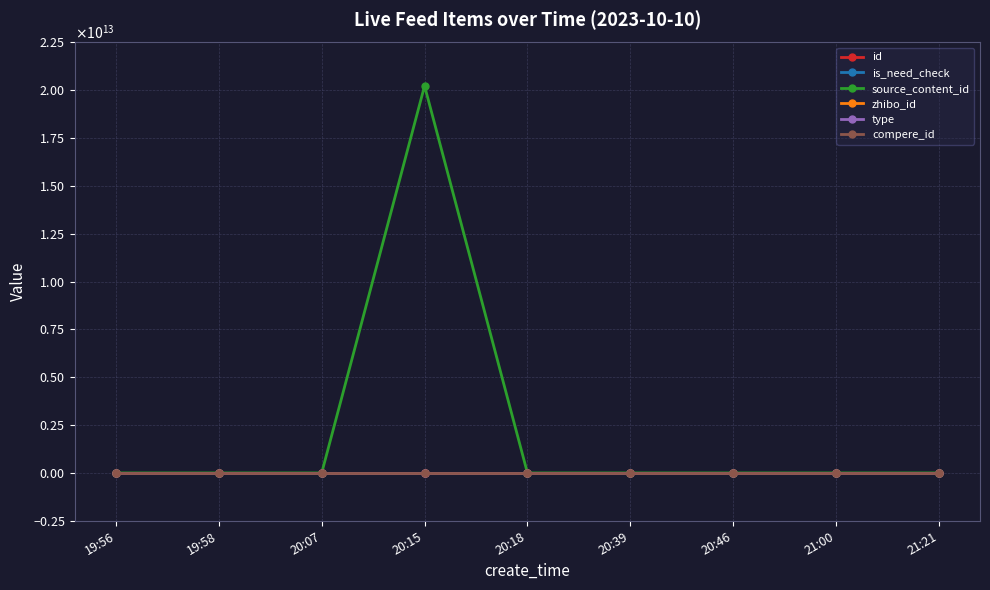

True or false: is_need_check has a value of 0 at 19:56.

False